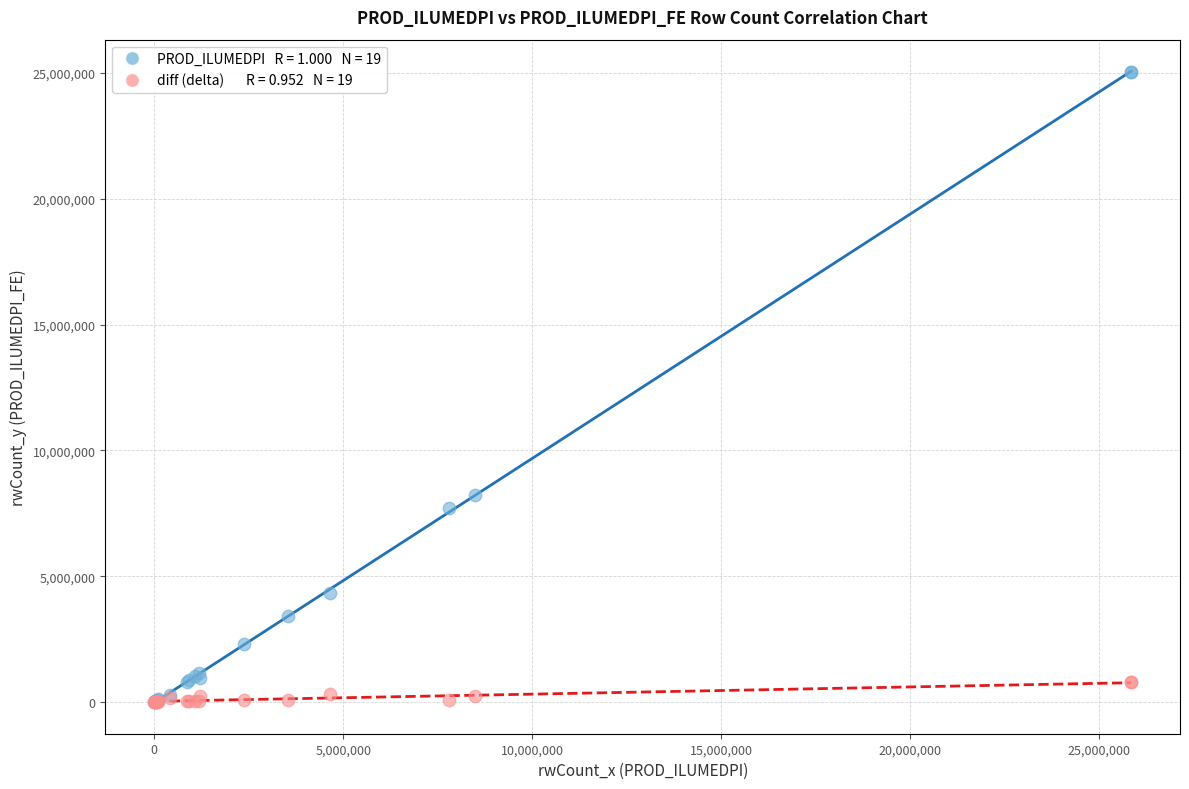

Across all series, what Y value is closest to 12529185?

8241191